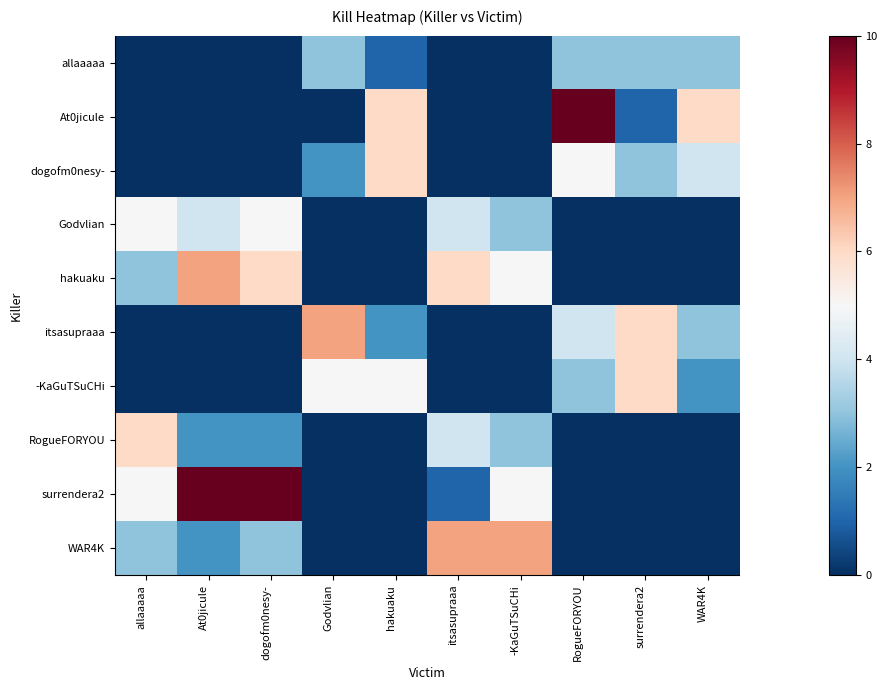

Which series has the widest spread of values?

At0jicule